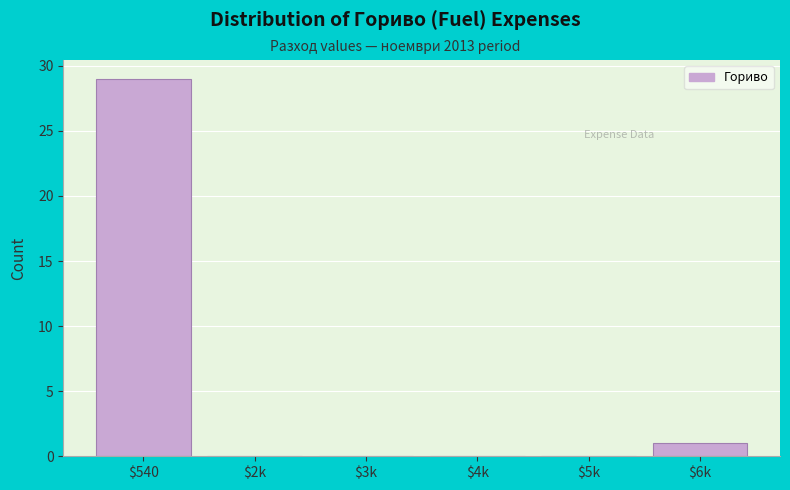

Is it true that the value at $3k is 0?

True